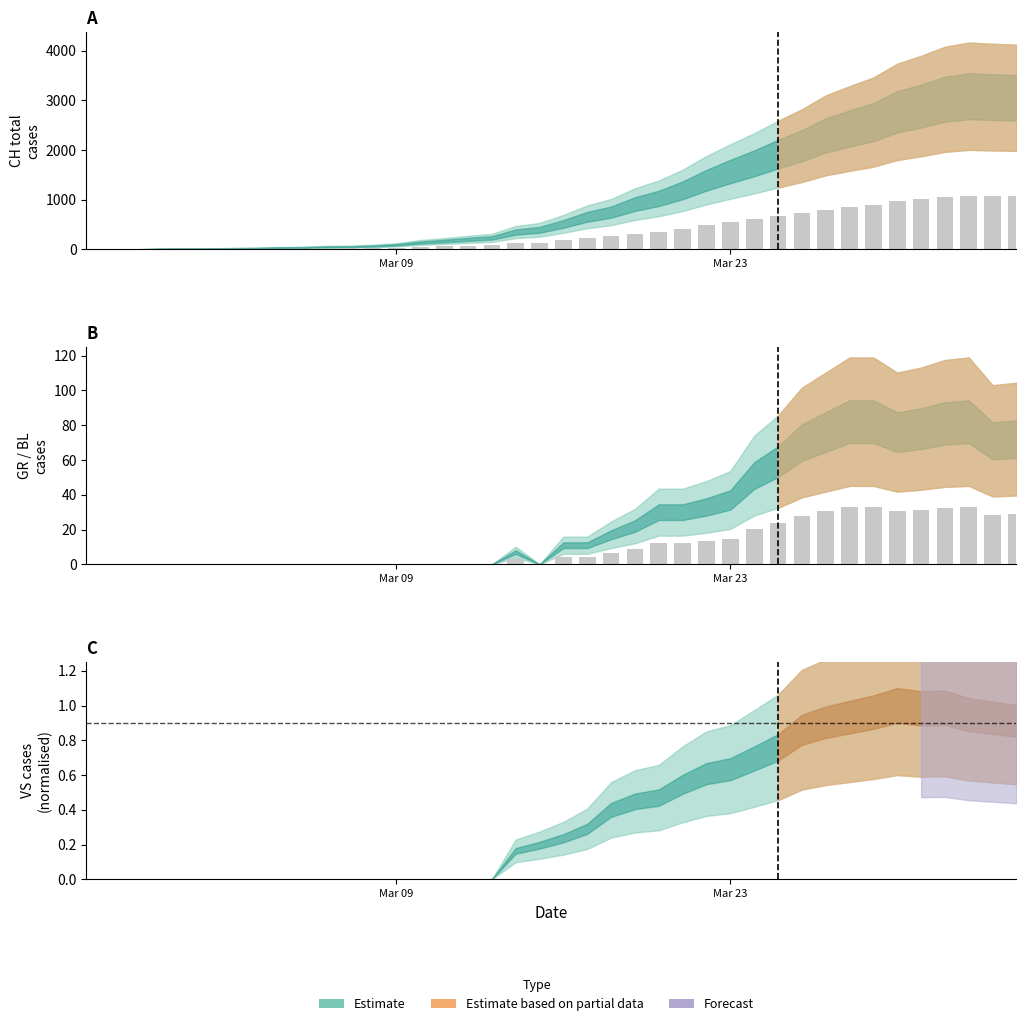

What is the difference between the maximum and minimum values in the Reported cases series?

1080.1